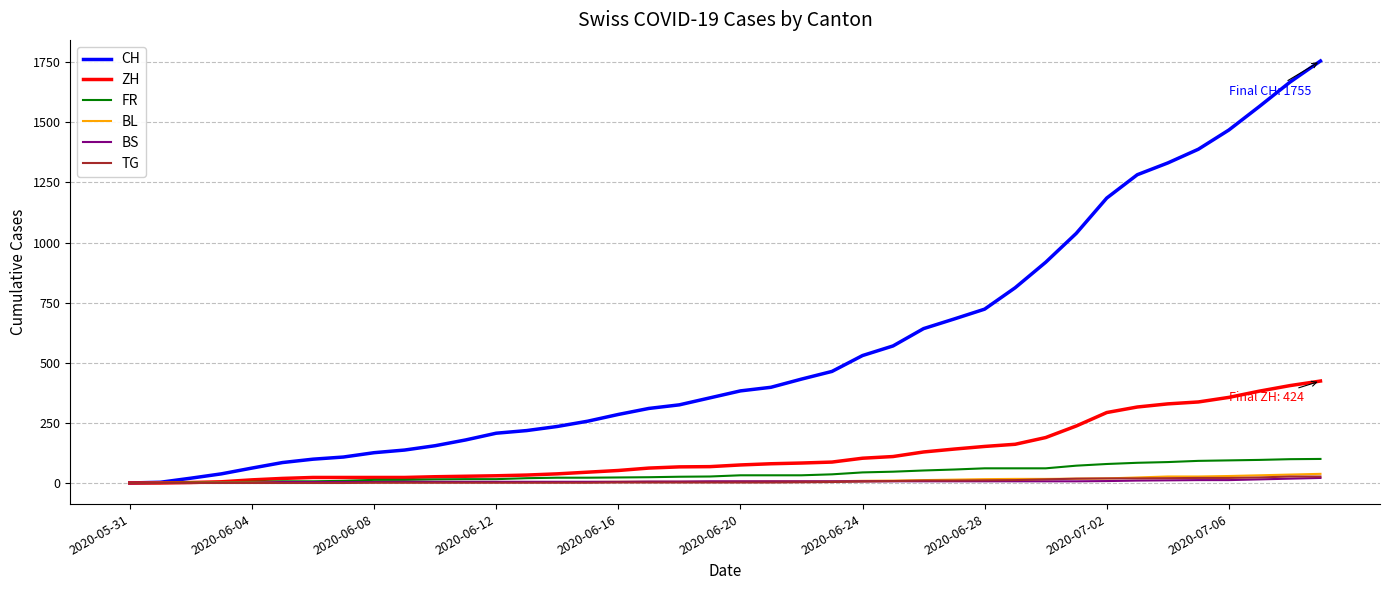

How many lines are shown in the chart?

6